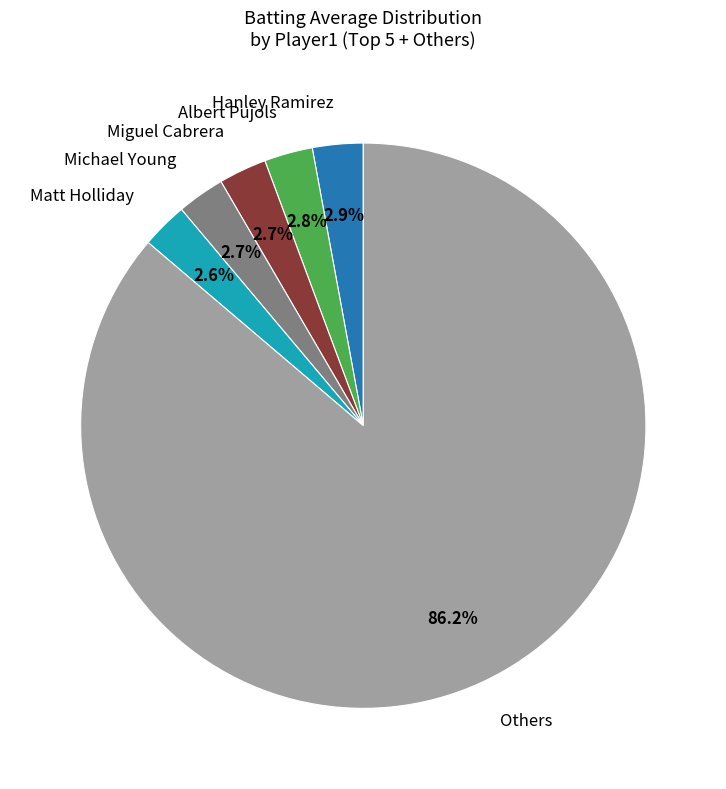

Is there a majority slice in this chart?

Yes